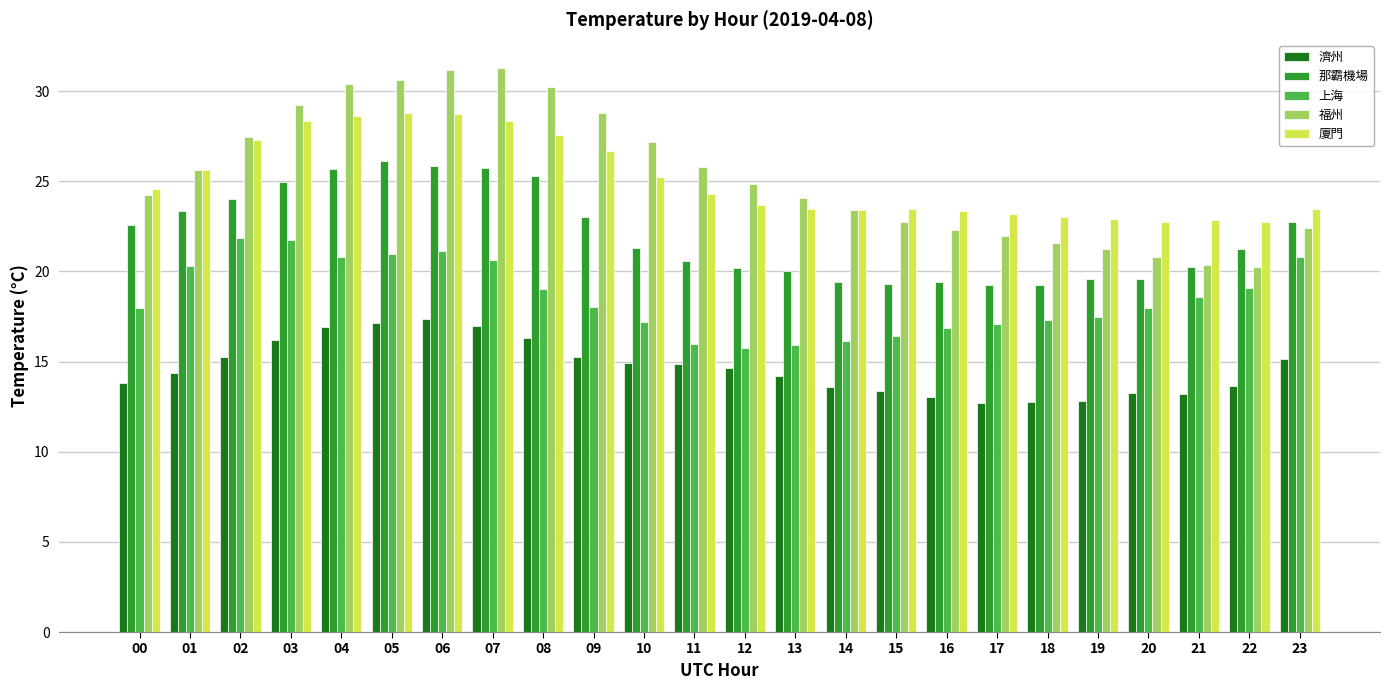

What is the value of the 福州 bar at the 4th from the left?

29.2